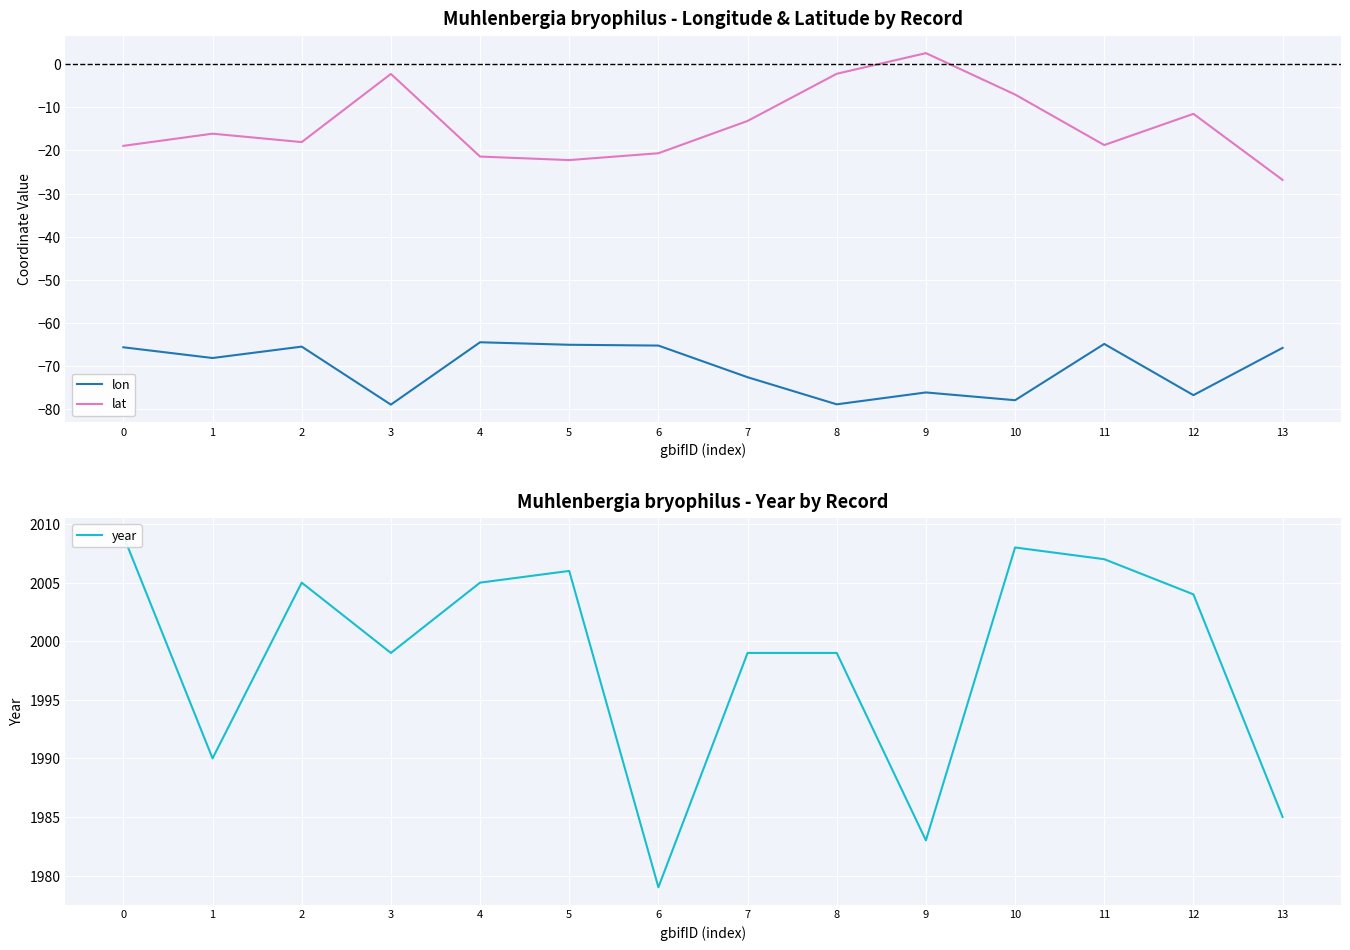

What is the approximate value of year at 4?

2005.0